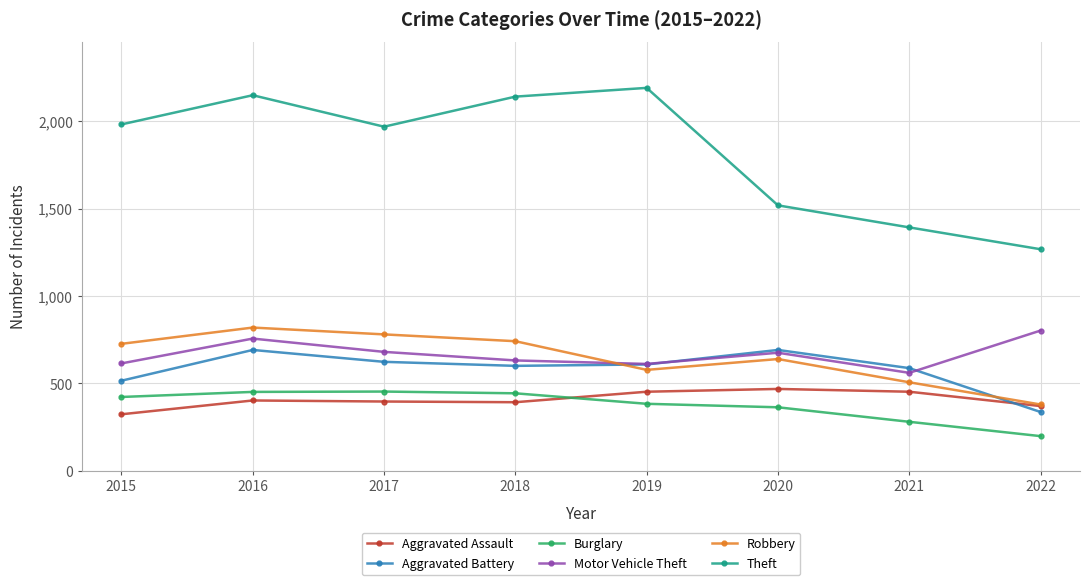

The Aggravated Battery series shows 600 at 2018. True or false?

True